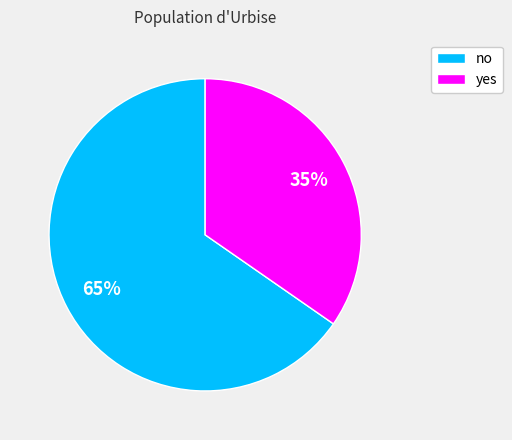

True or false: no accounts for 75% of the total.

False